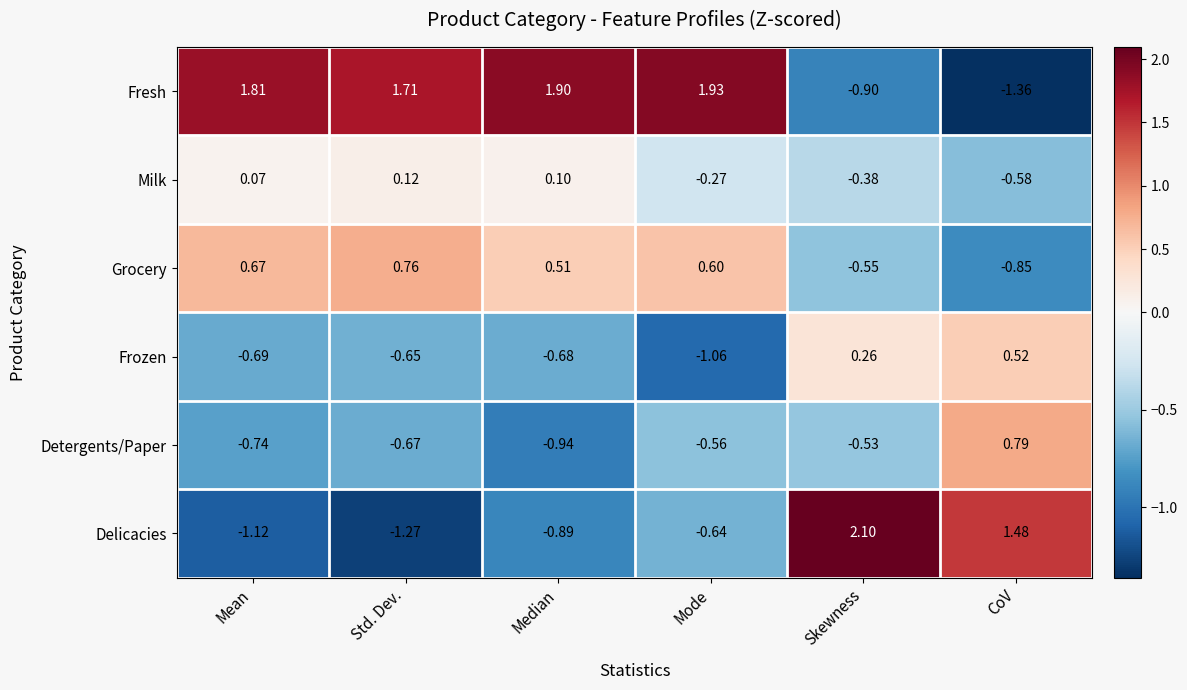

At which label does Milk first exceed 0?

Mean